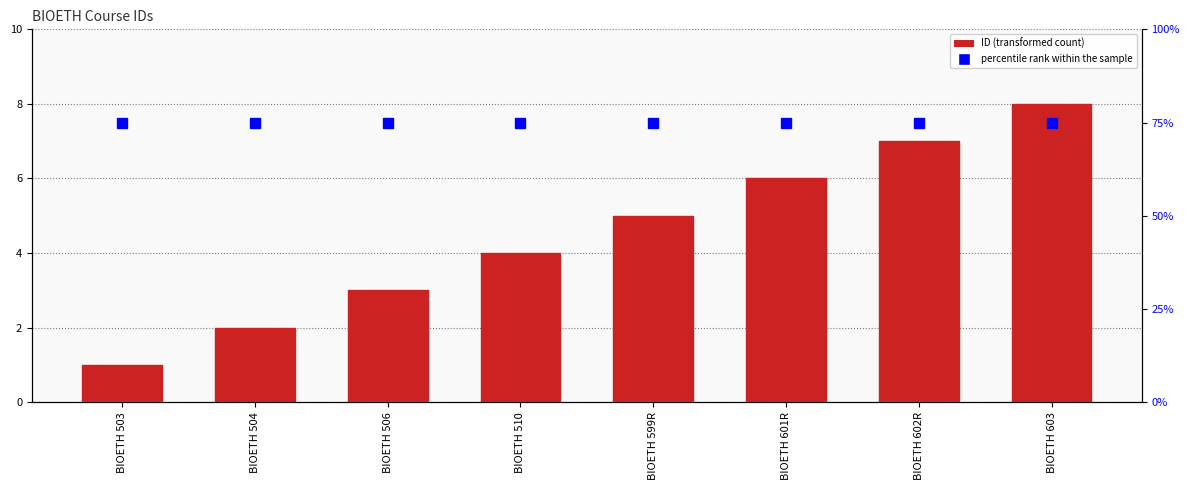

Which series changed the most between BIOETH 504 and BIOETH 510?

ID